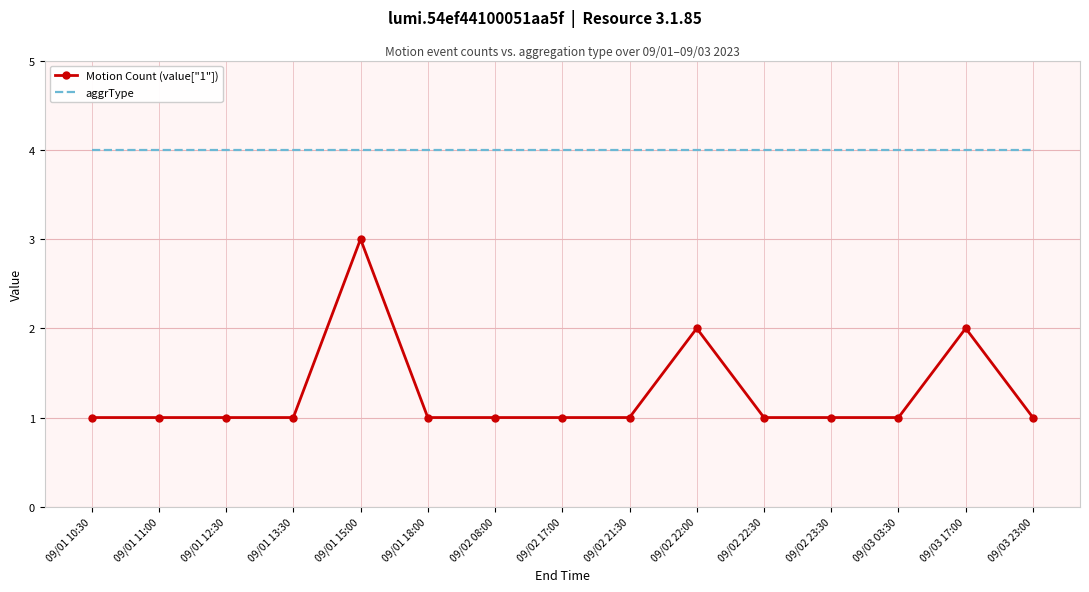

What is the spread (max minus min) of values at 09/02 22:30?

3